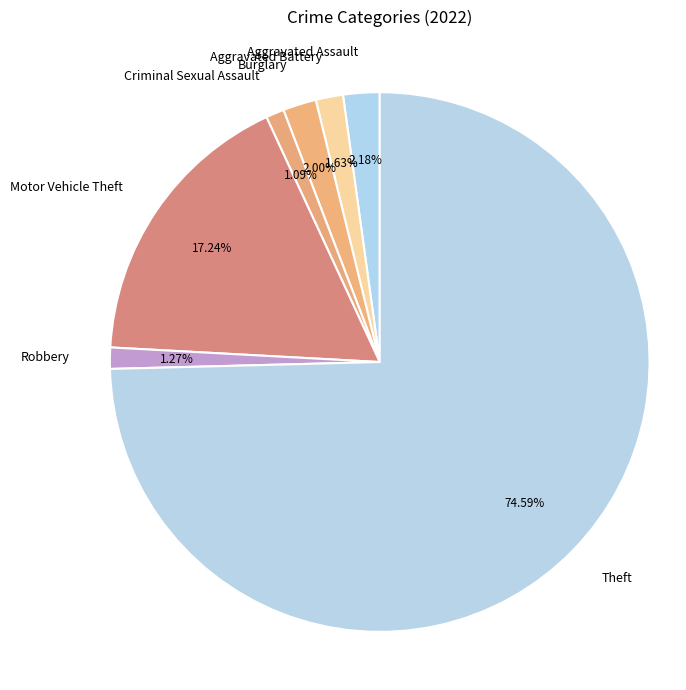

Do Theft and Criminal Sexual Assault together represent more than half of the pie?

Yes